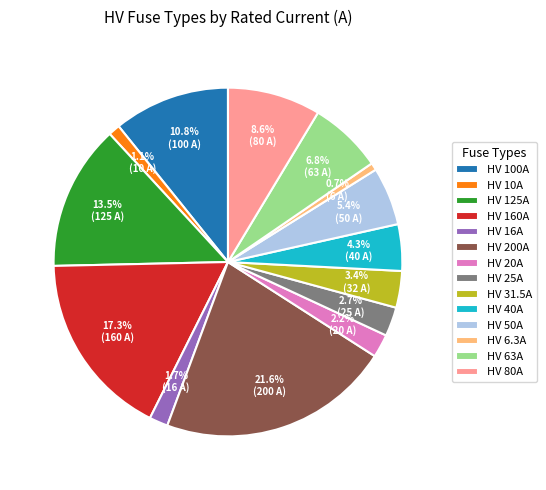

What percentage is the HV 100A slice, to the nearest percent?

11%